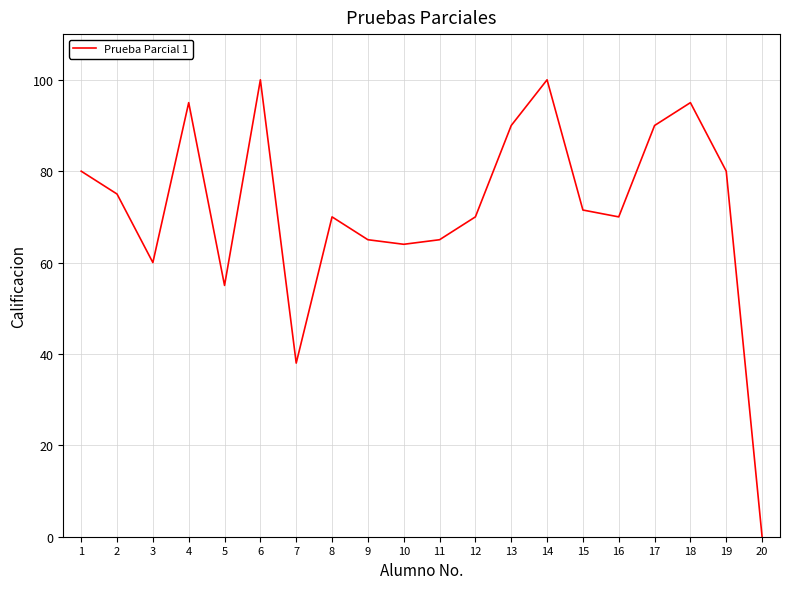

What is the difference between the second highest and minimum values?

100.0